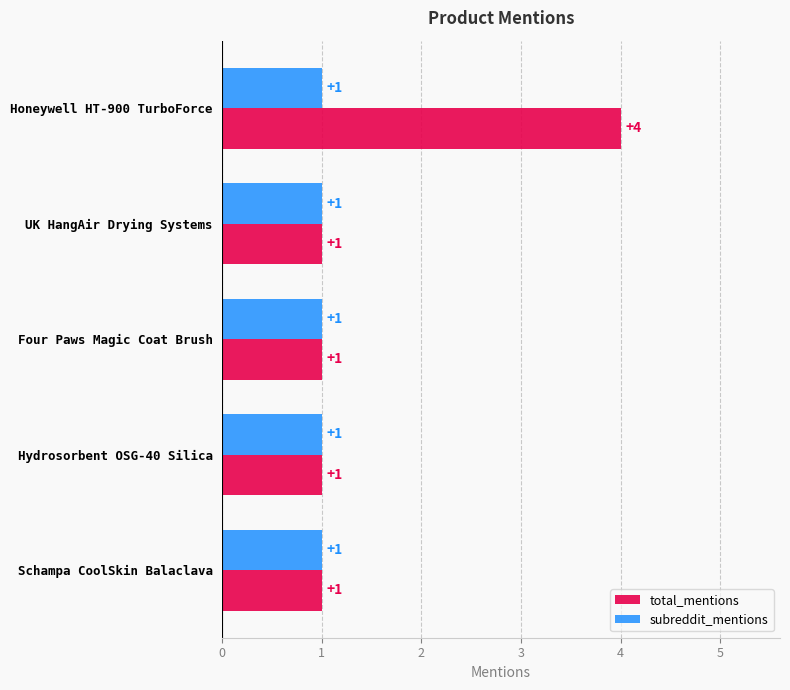

Rank the series by their average value, from highest to lowest.

total_mentions, subreddit_mentions